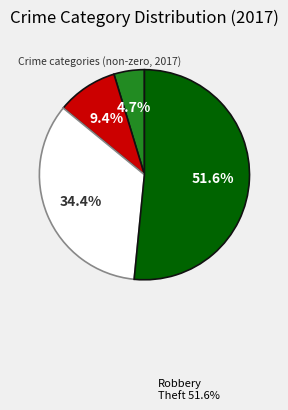

Does any single category account for the majority?

Yes